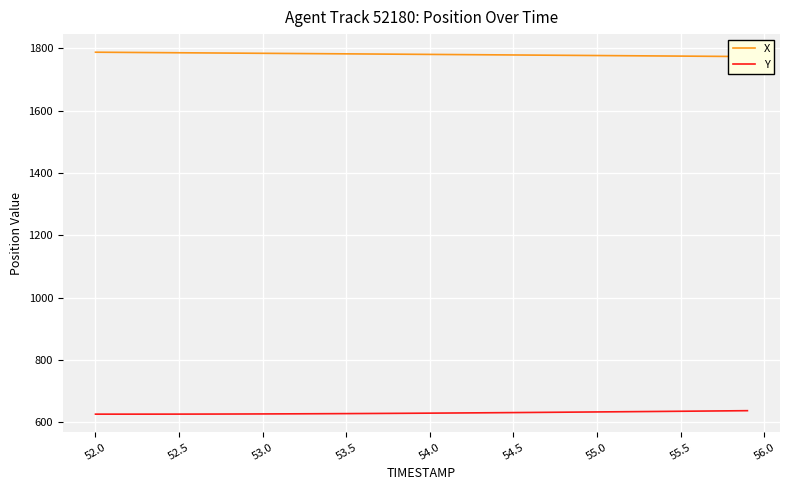

Count the number of data series in this chart.

2